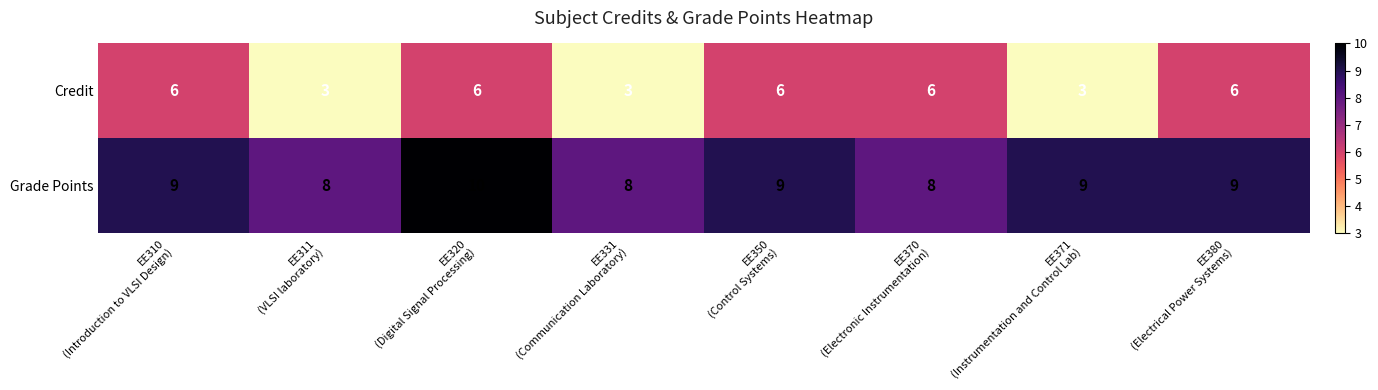

Reading left to right, what are all the values shown in this chart?

Credit: 6	3	6	3	6	6	3	6
Grade Points: 9	8	10	8	9	8	9	9